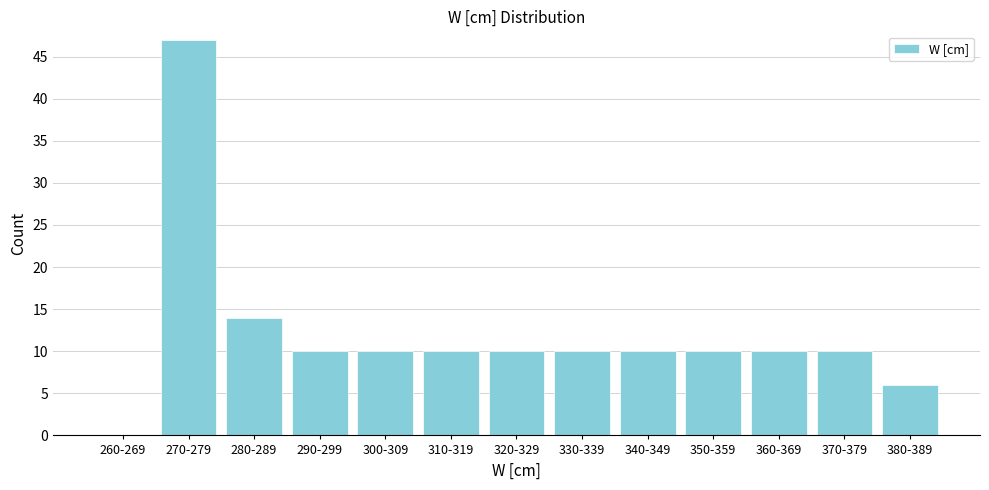

Reading left to right, what are all the values shown in this chart?

260-269=0	270-279=47	280-289=14	290-299=10	300-309=10	310-319=10	320-329=10	330-339=10	340-349=10	350-359=10	360-369=10	370-379=10	380-389=6